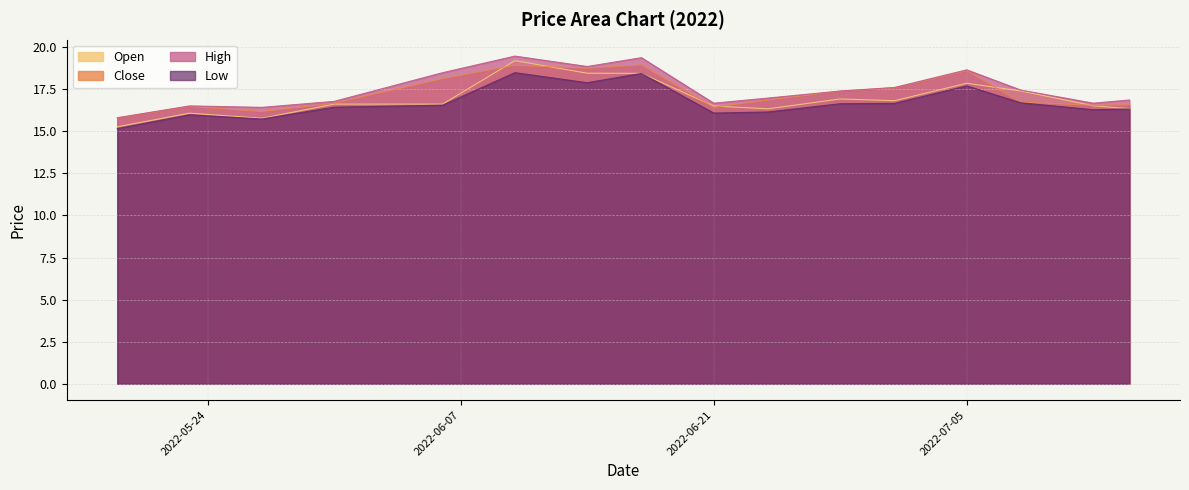

At which category does low reach its first local valley?

2022-05-27